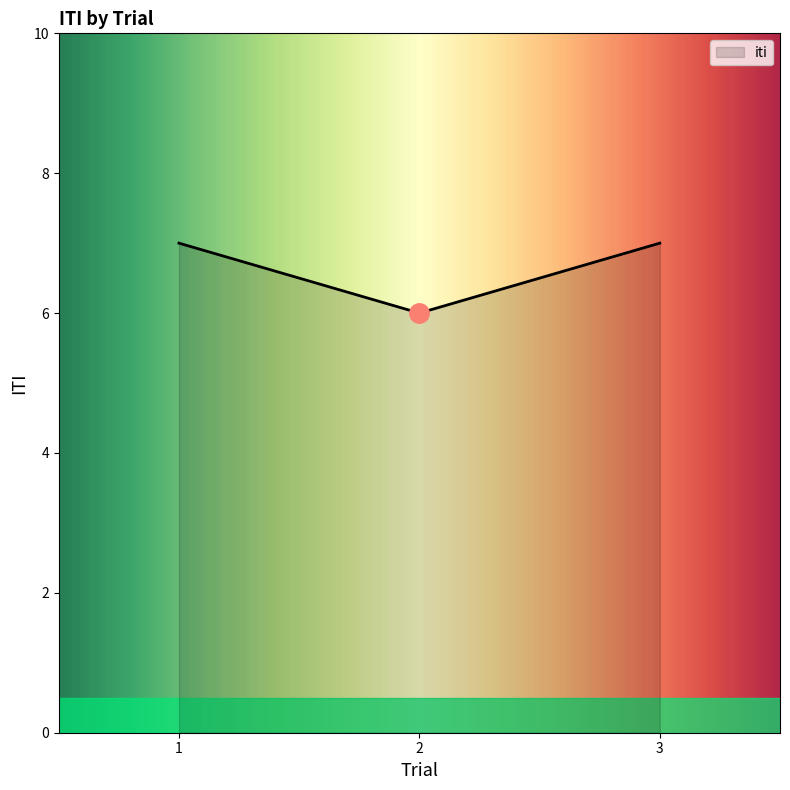

What value does the data have at 1?

7